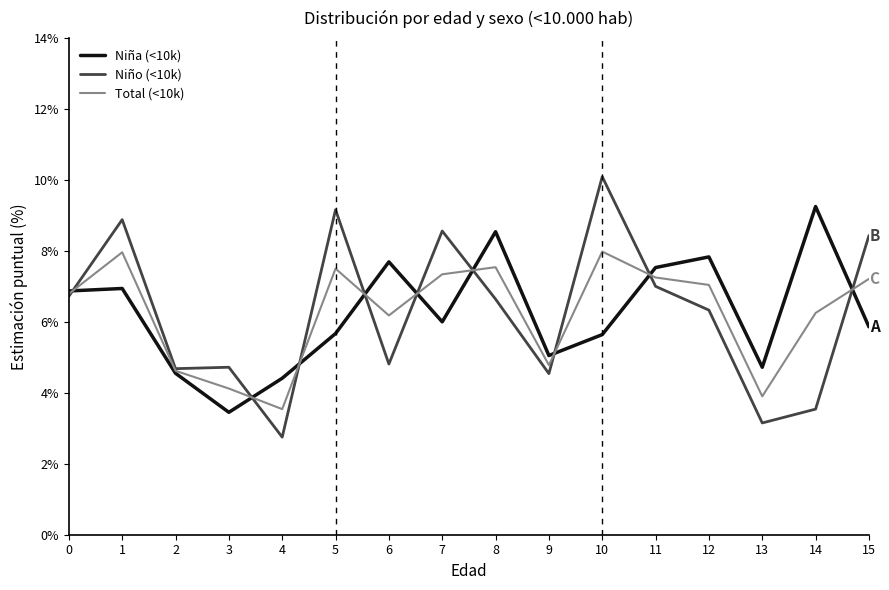

Is it true that Niño (<10k) equals 4.8 at 6?

True